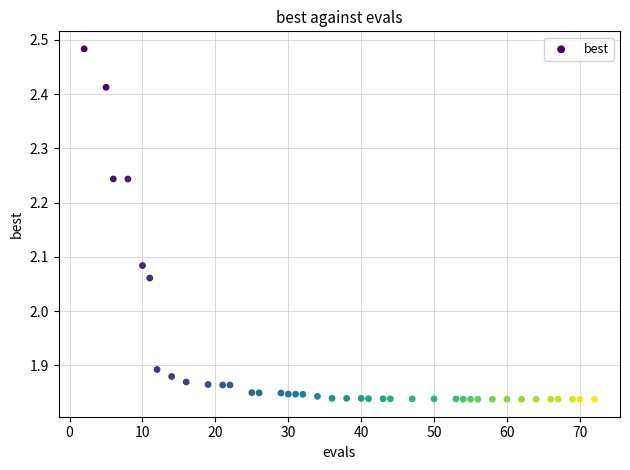

What is the range of Y values (max minus min)?

0.6